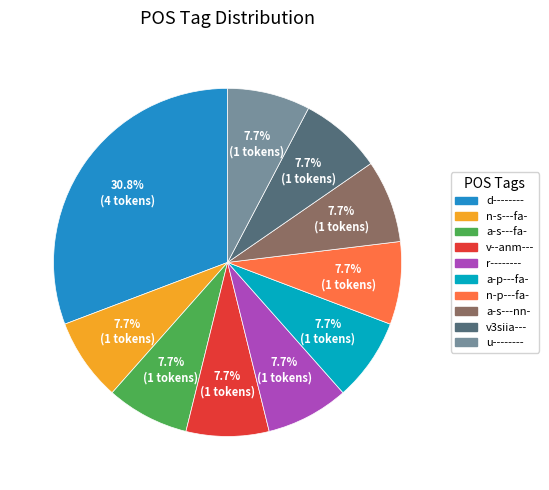

To the nearest percent, what percentage of the pie is v3siia---?

8%